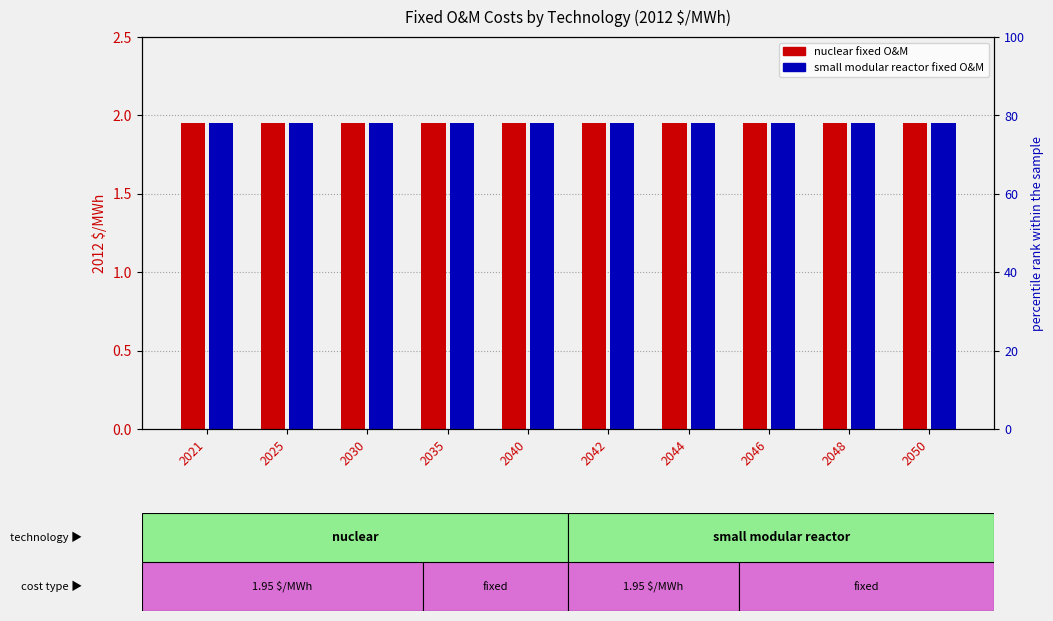

Is it true that nuclear equals 0.6 at 2046?

False